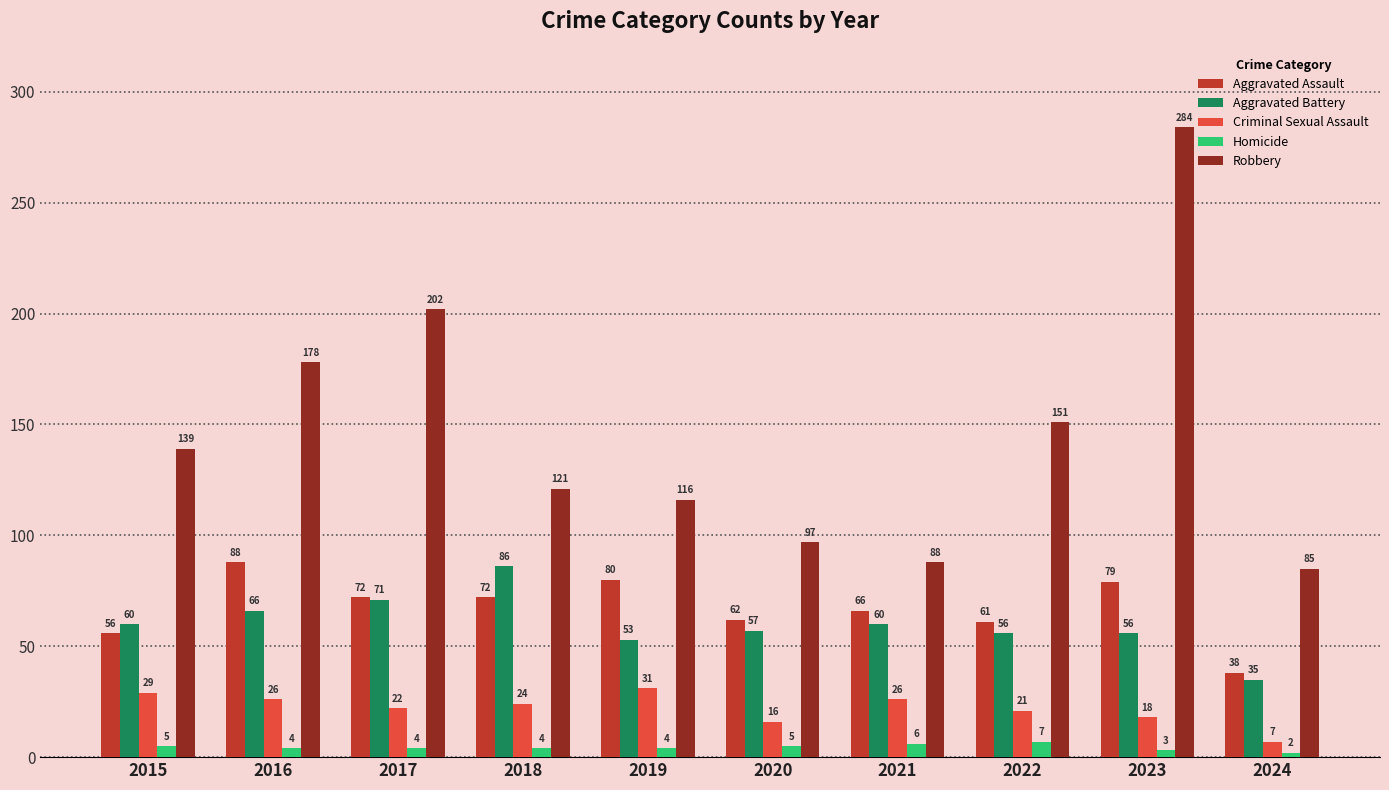

How many bars are there in total?

50